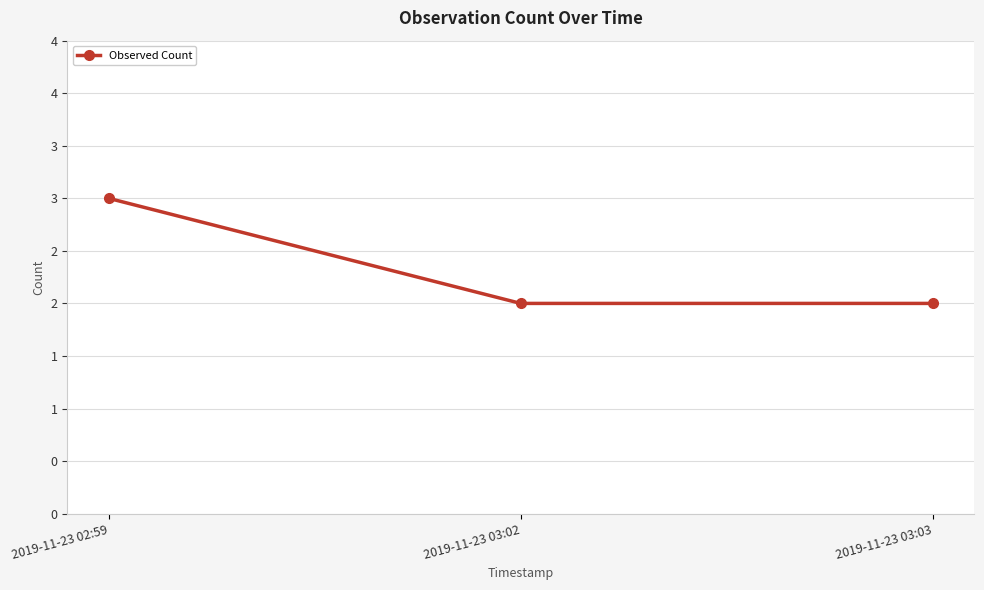

What is the greatest value displayed?

3